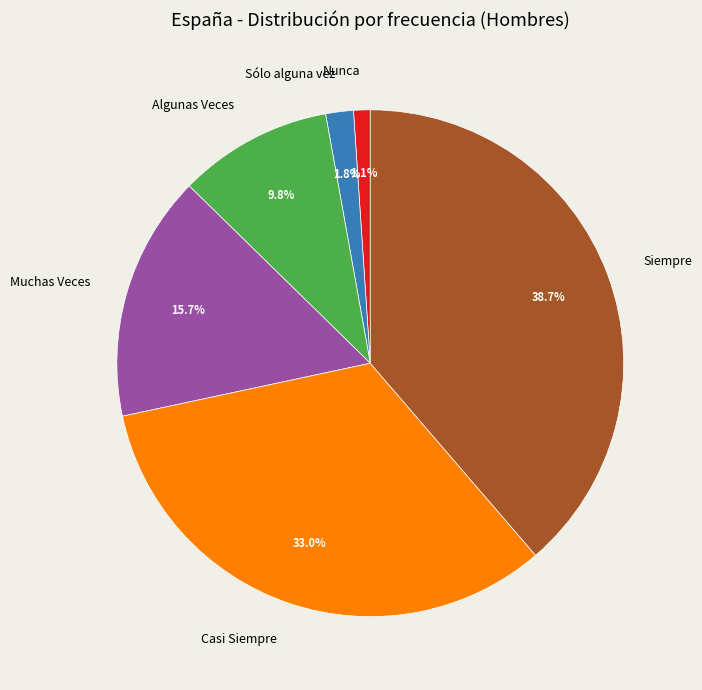

What portion of the pie excludes Muchas Veces?

84.3%